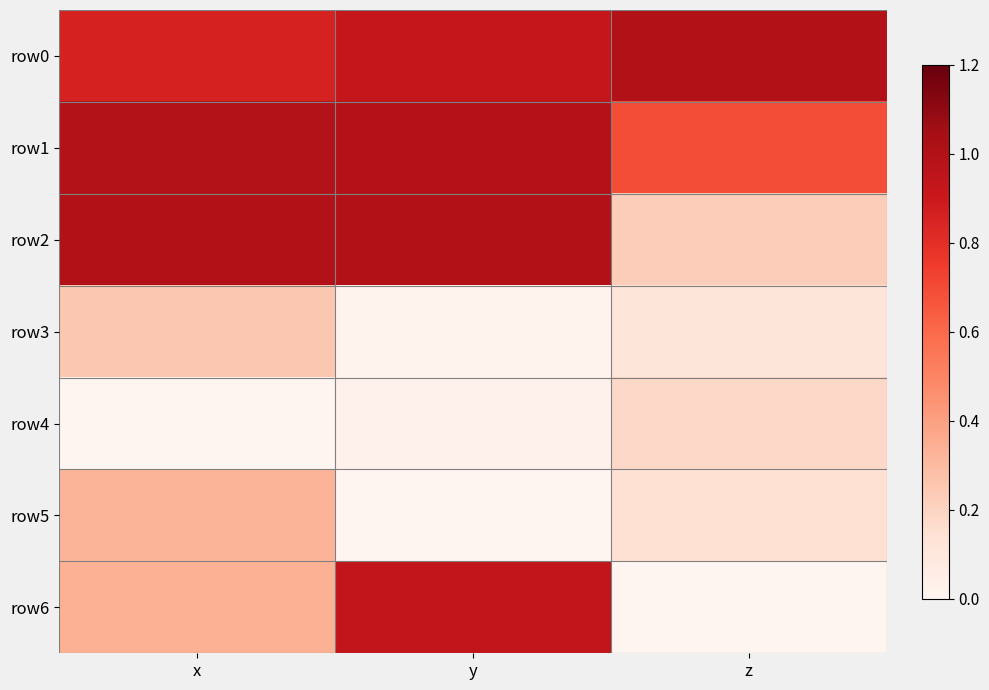

Reading left to right, what are all the values shown in this chart?

row0: x=0.9	y=0.9	z=1.0
row1: x=1.0	y=1.0	z=0.7
row2: x=1.0	y=1.0	z=0.2
row3: x=0.2	y=0.0	z=0.1
row4: x=0.0	y=0.0	z=0.2
row5: x=0.3	y=0.0	z=0.1
row6: x=0.3	y=0.9	z=0.0